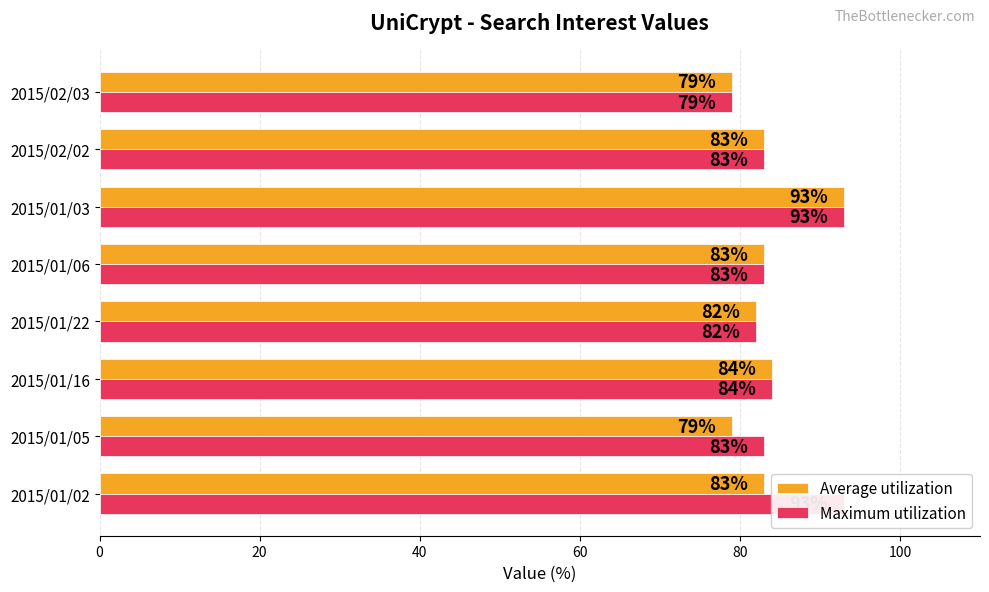

What is the minimum value shown in the chart?

79